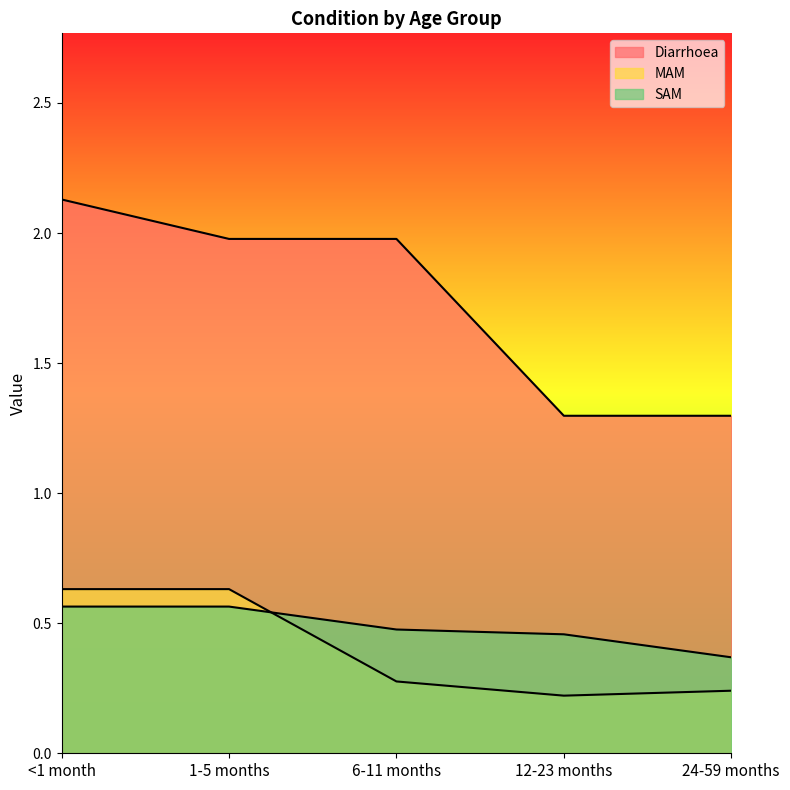

At which label does SAM reach its peak?

<1 month